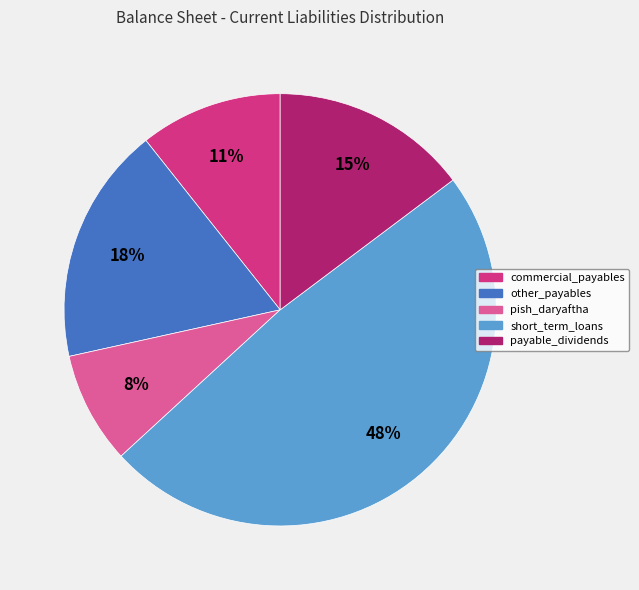

Which has a higher value, payable_dividends or other_payables?

other_payables